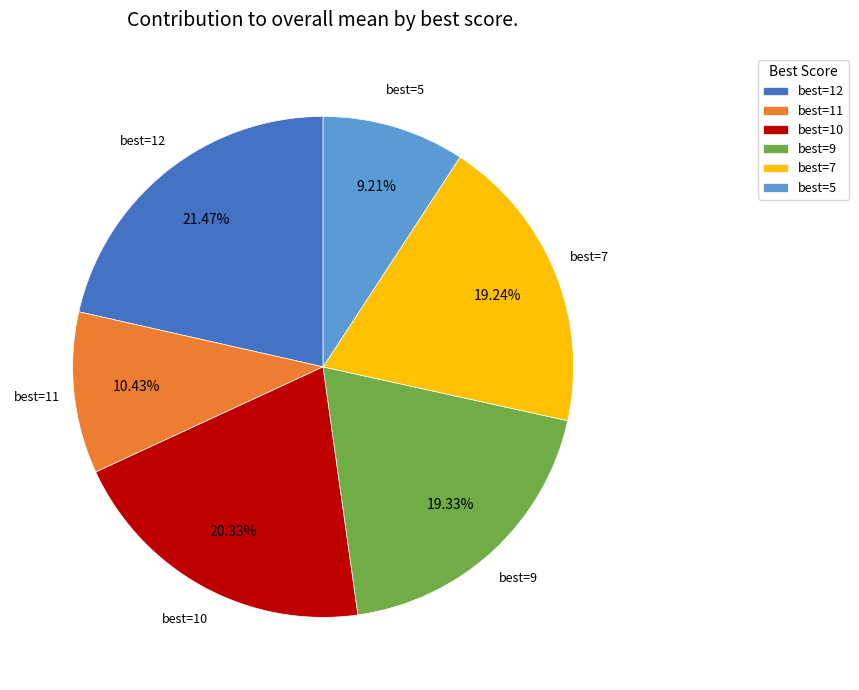

Approximately how many times larger is the value at best=5 compared to best=7?

0.5